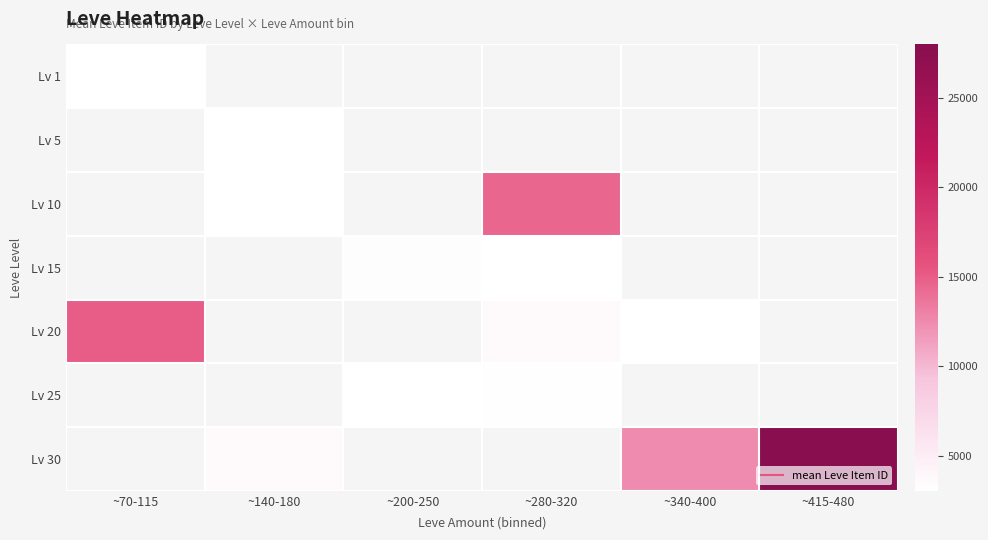

At how many categories does at least one series exceed 19243?

1